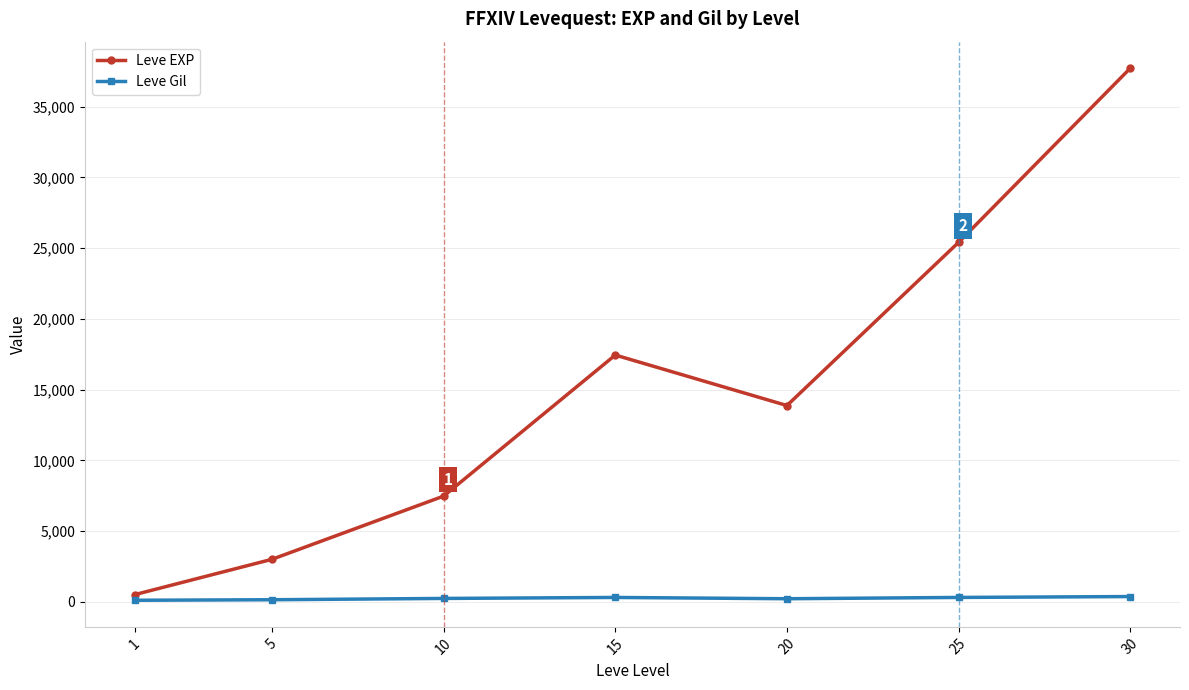

Which series has the largest range (max minus min)?

Leve EXP